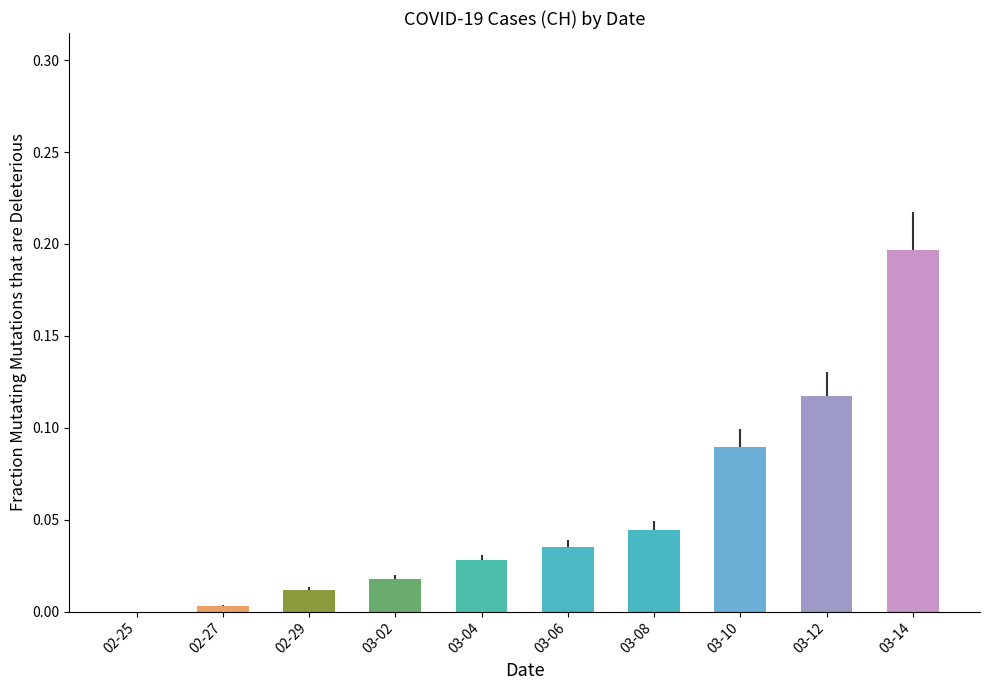

What is the sum of all values?

0.5